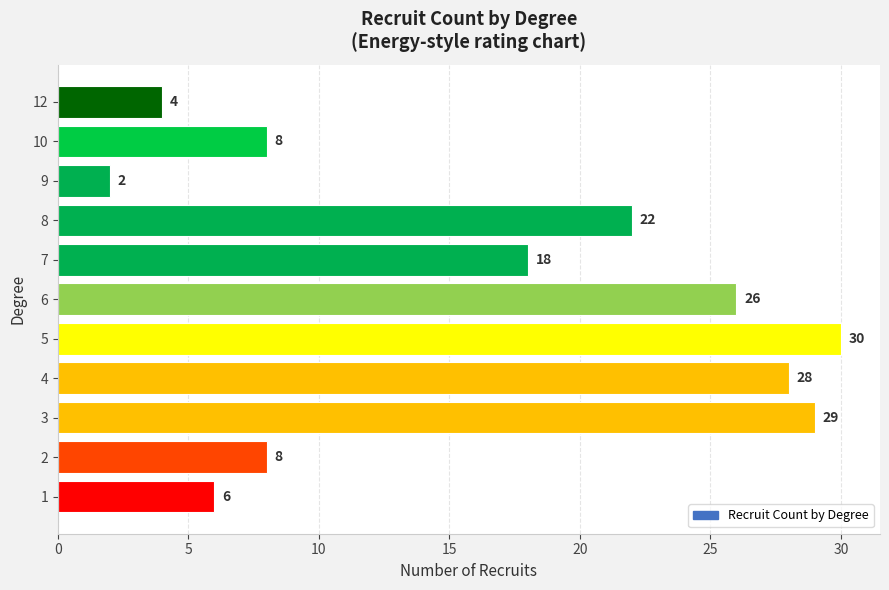

How many bars are there in total?

11